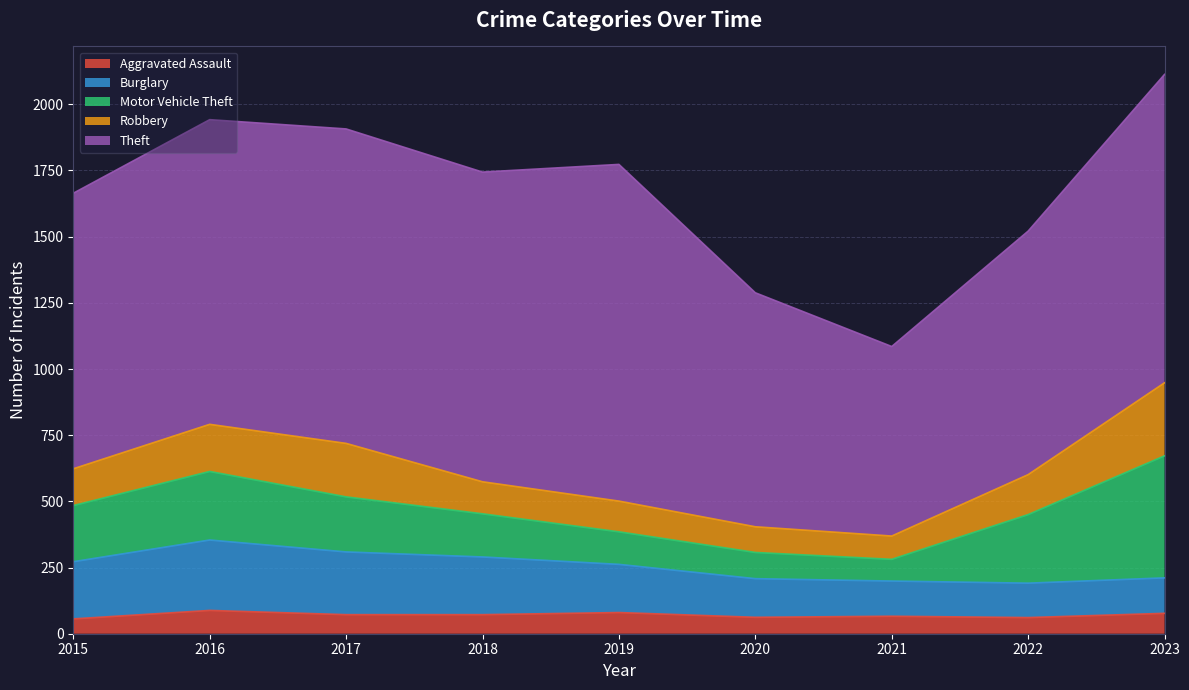

At which label does Motor Vehicle Theft reach its peak?

2023